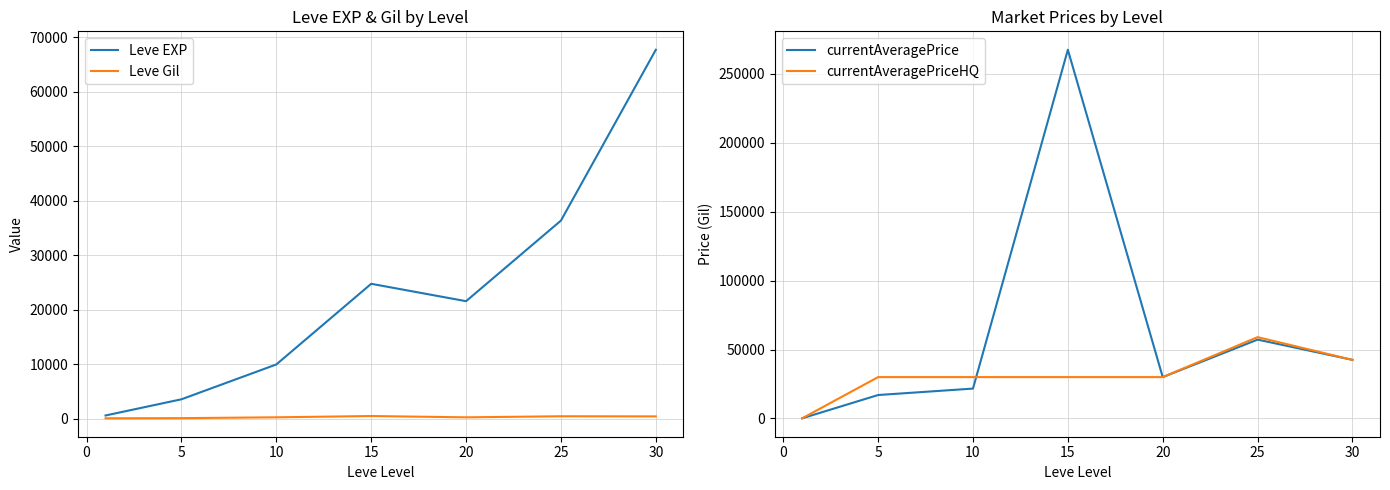

True or false: Leve Gil has more than 2 interior local peaks.

False